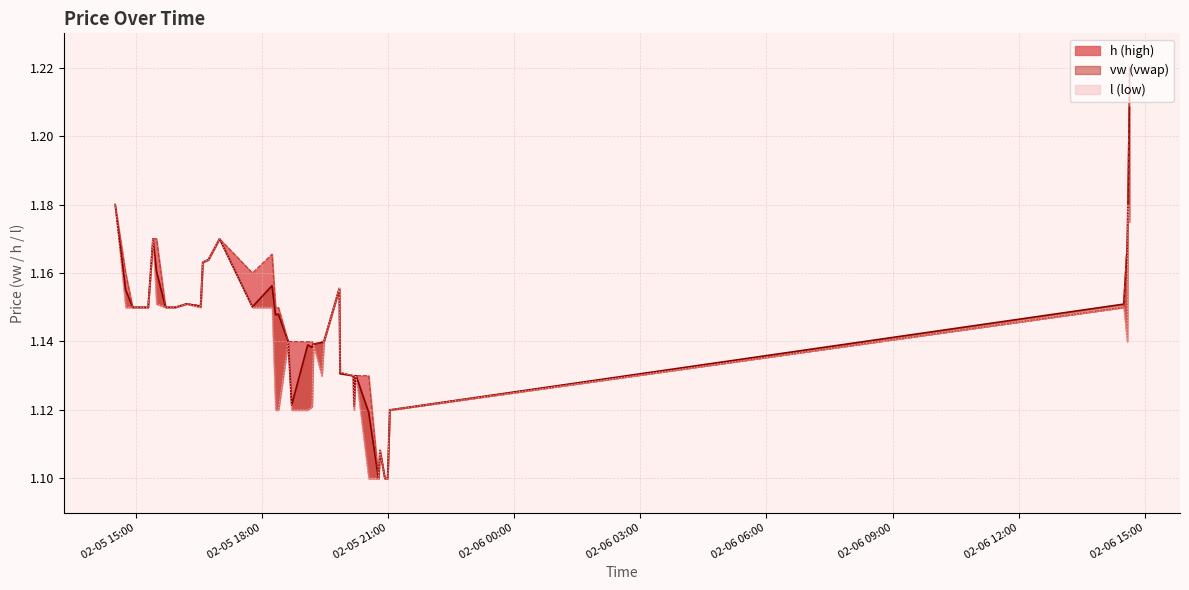

What is the sum of all vw values?

45.8